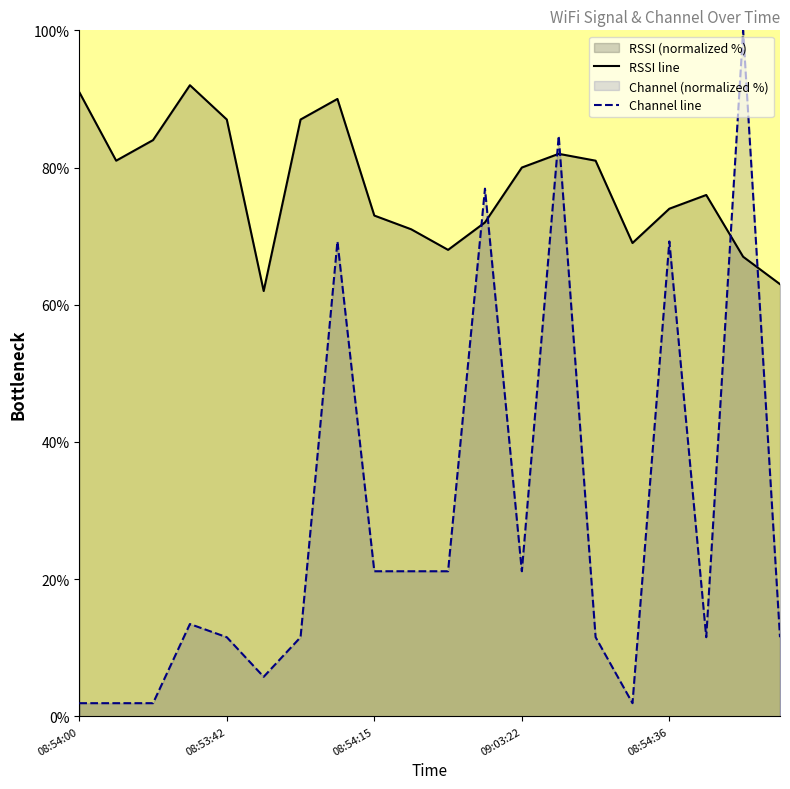

The RSSI line series shows 115.1 at 08:54:36. True or false?

False